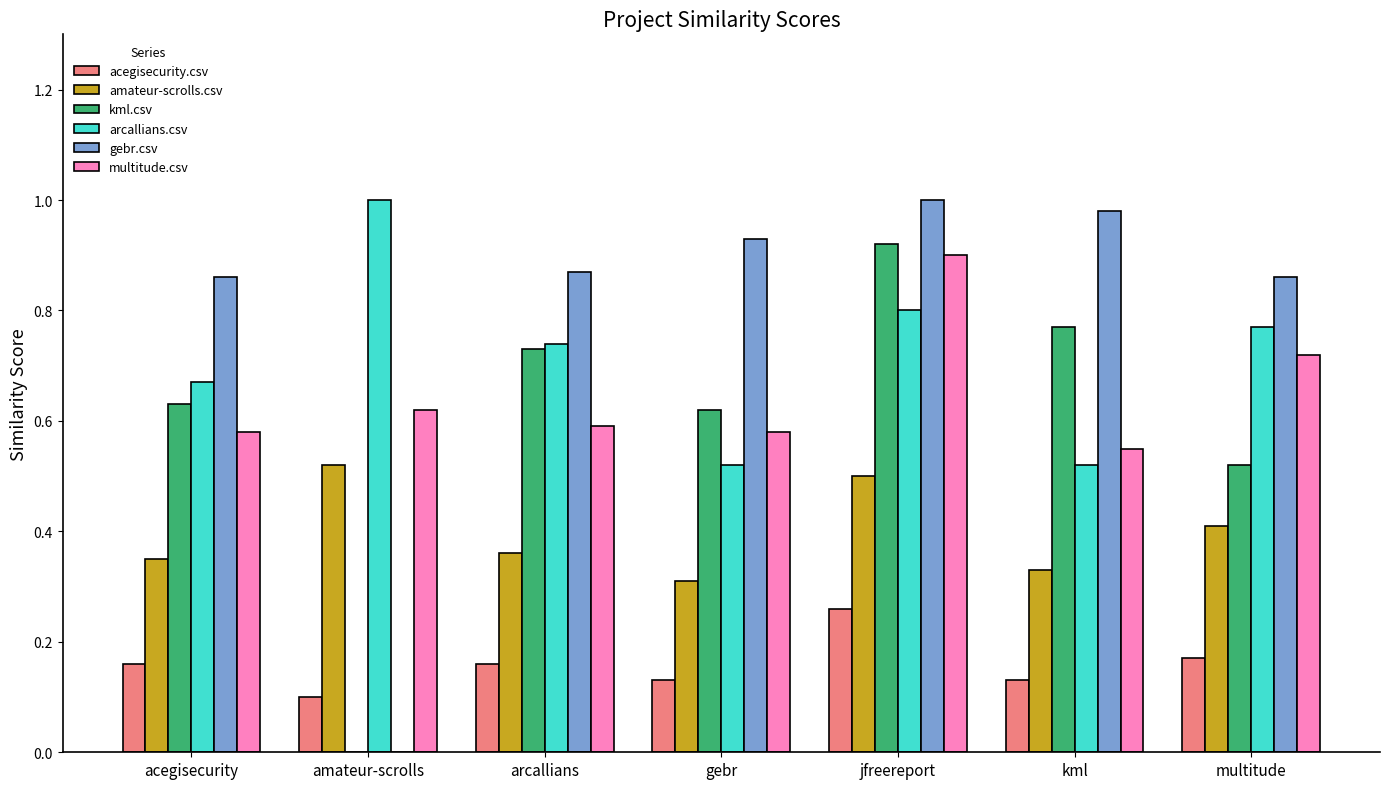

Is the value of acegisecurity.csv at gebr greater than the value of arcallians.csv at arcallians?

No